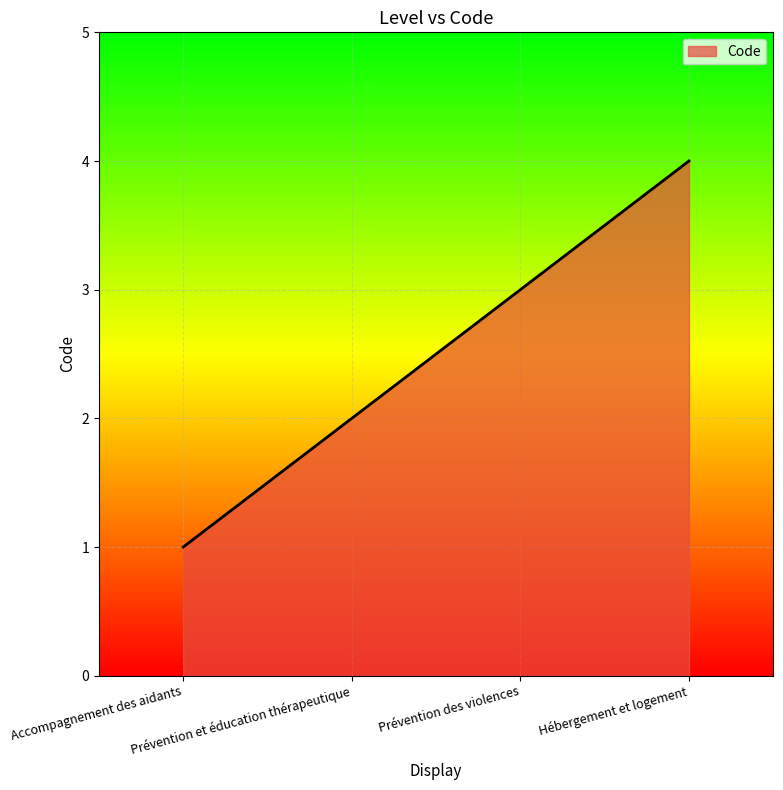

Which category has the highest value across all series?

Hébergement et logement